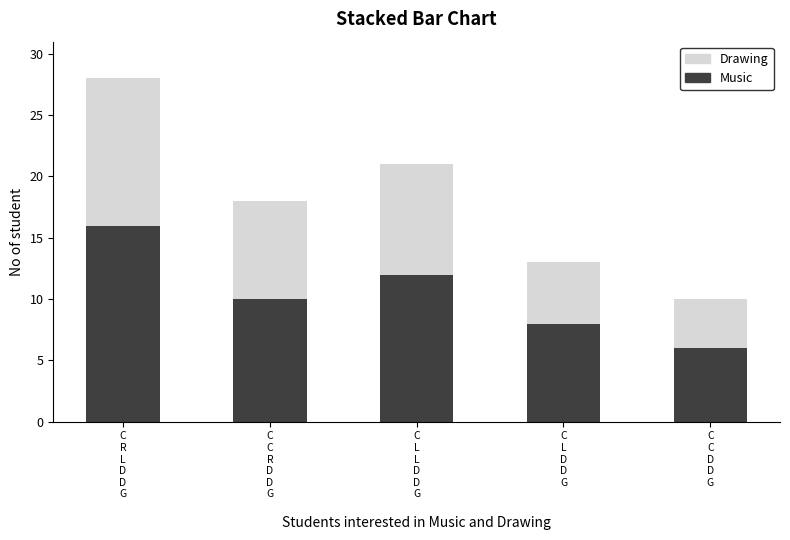

Are the bars grouped side by side (vs. stacked)?

No